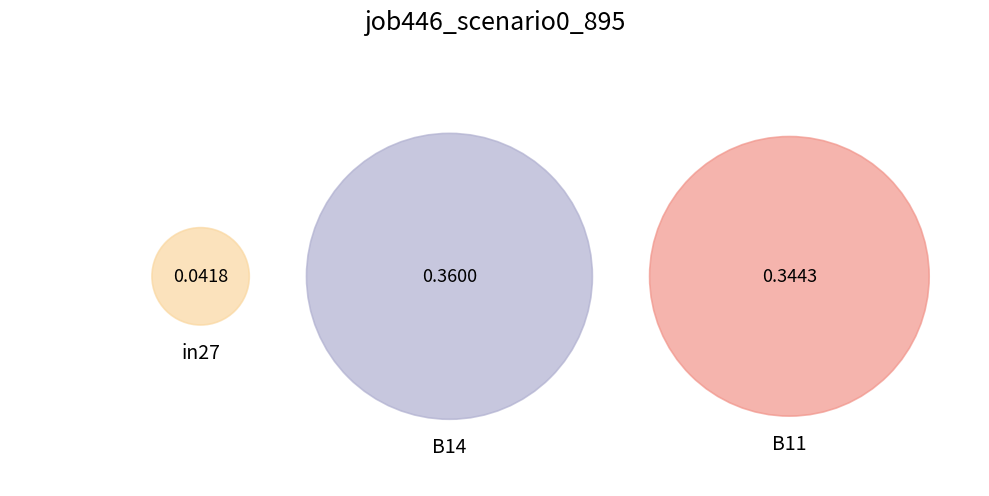

To the nearest percent, what is the difference between the largest and smallest slice percentages?

43%